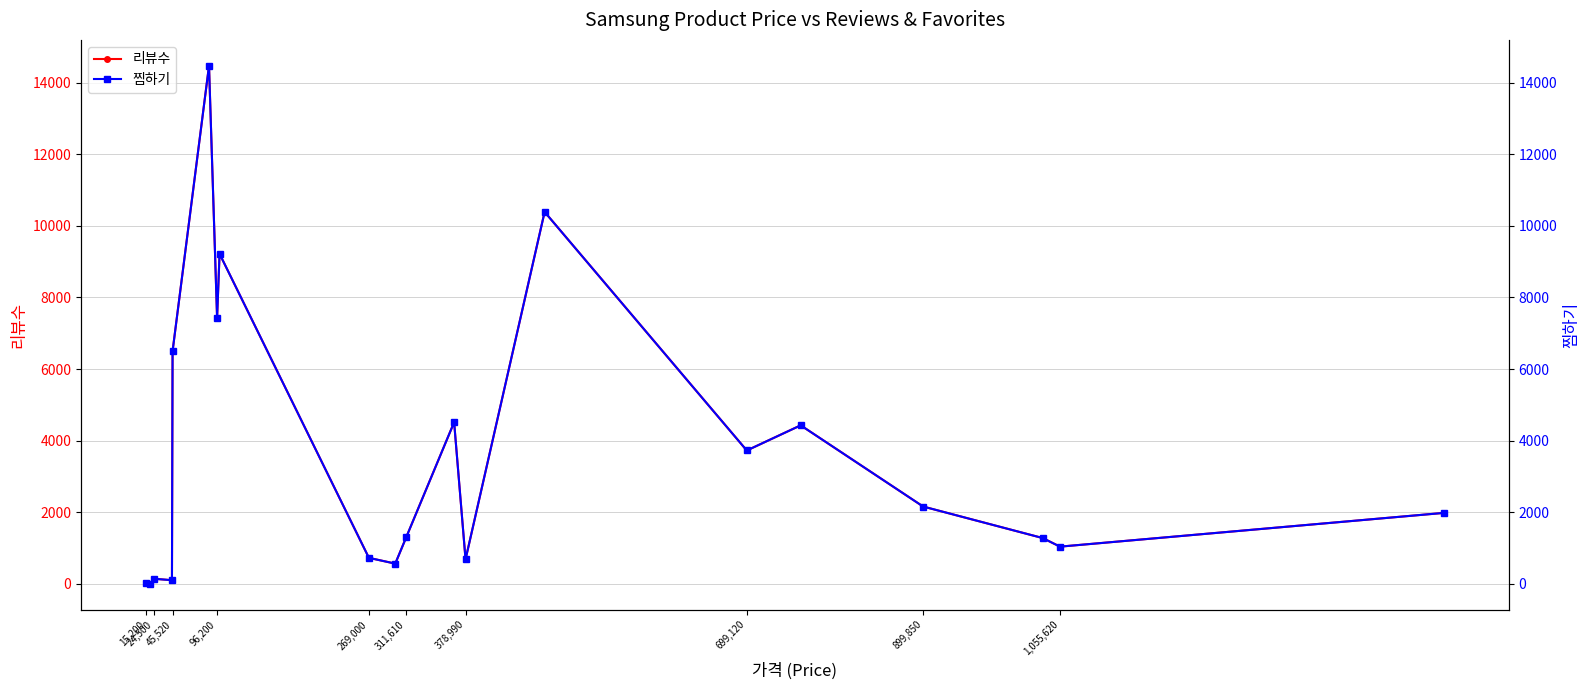

True or false: 리뷰수 has more than 0 points higher than both neighbors.

True